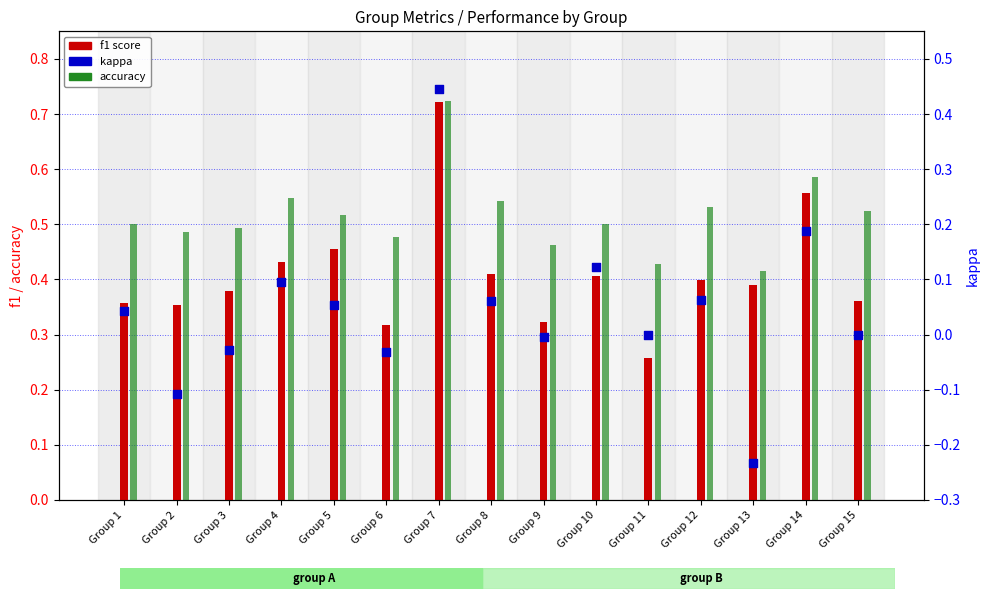

Which series has the largest Y range (max minus min)?

kappa